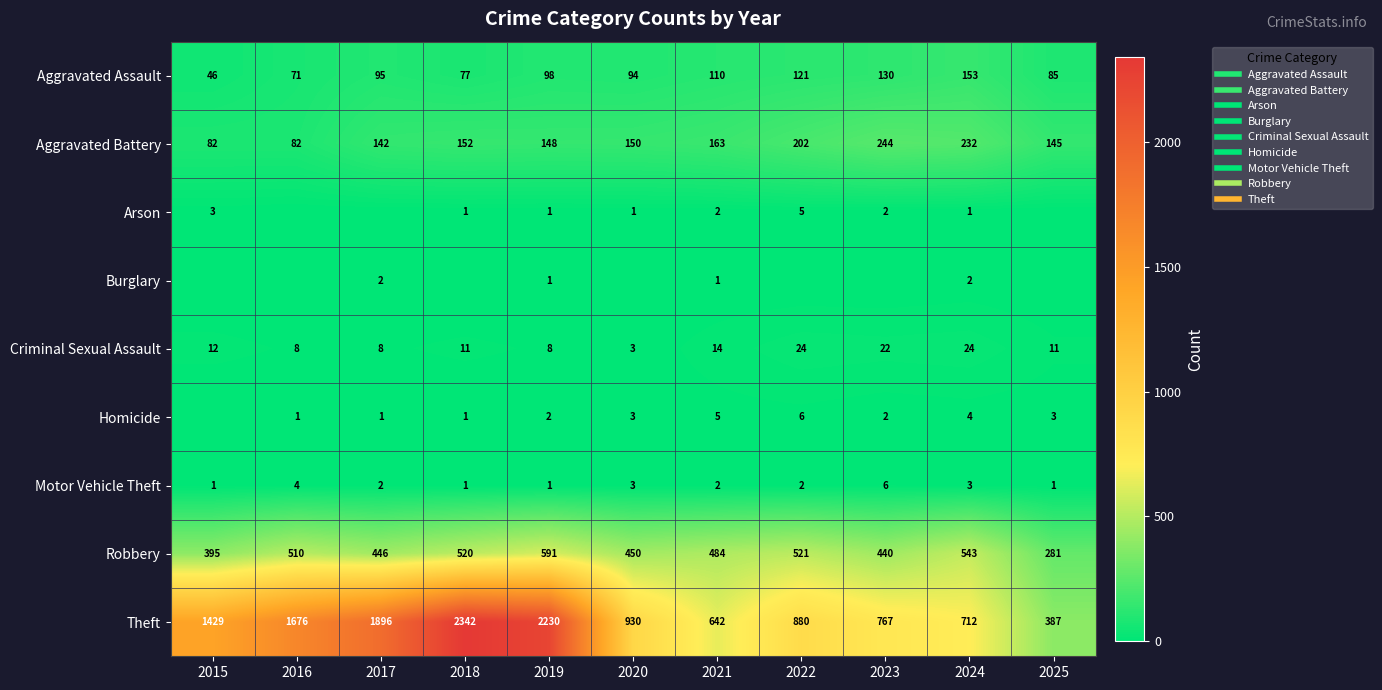

At how many categories does at least one series exceed 574?

10